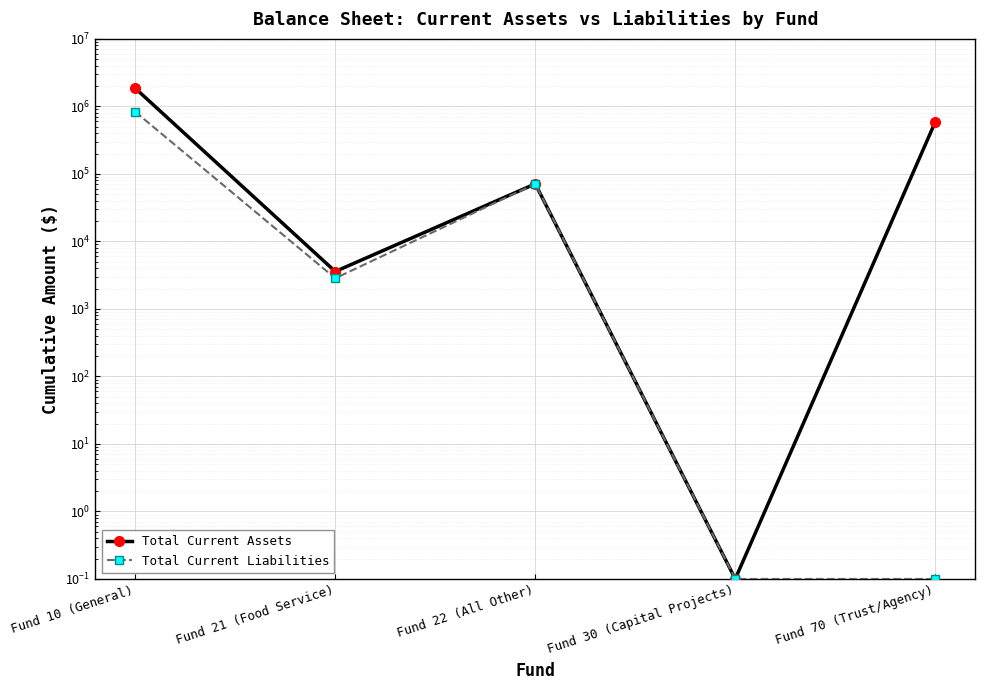

True or false: Total Current Liabilities has more than 1 interior local peaks.

False